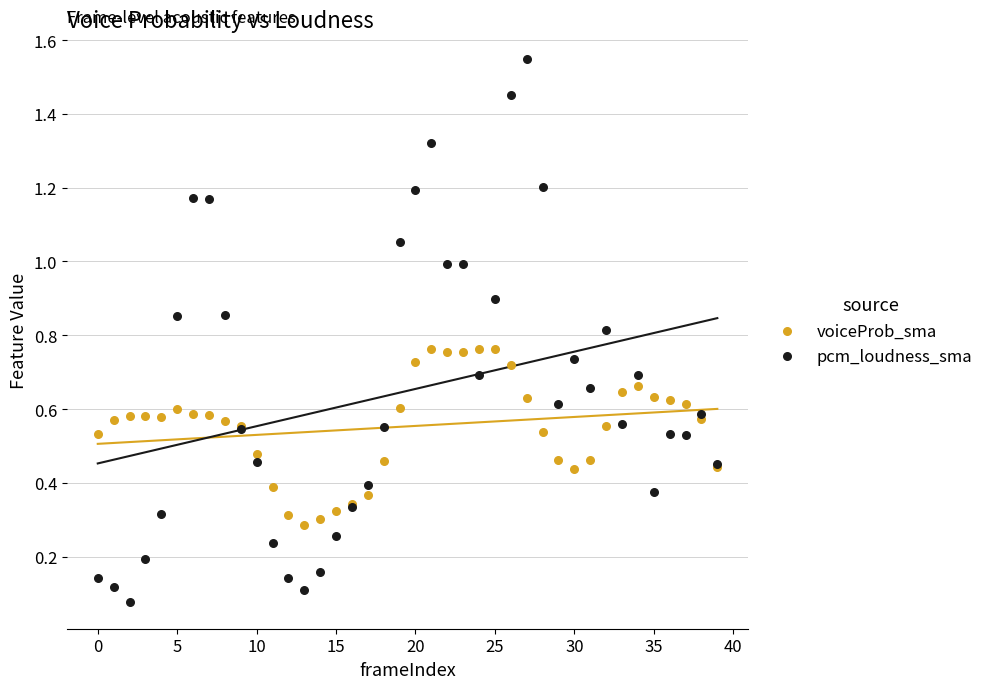

What are all the series names shown in the legend?

voiceProb_sma, pcm_loudness_sma